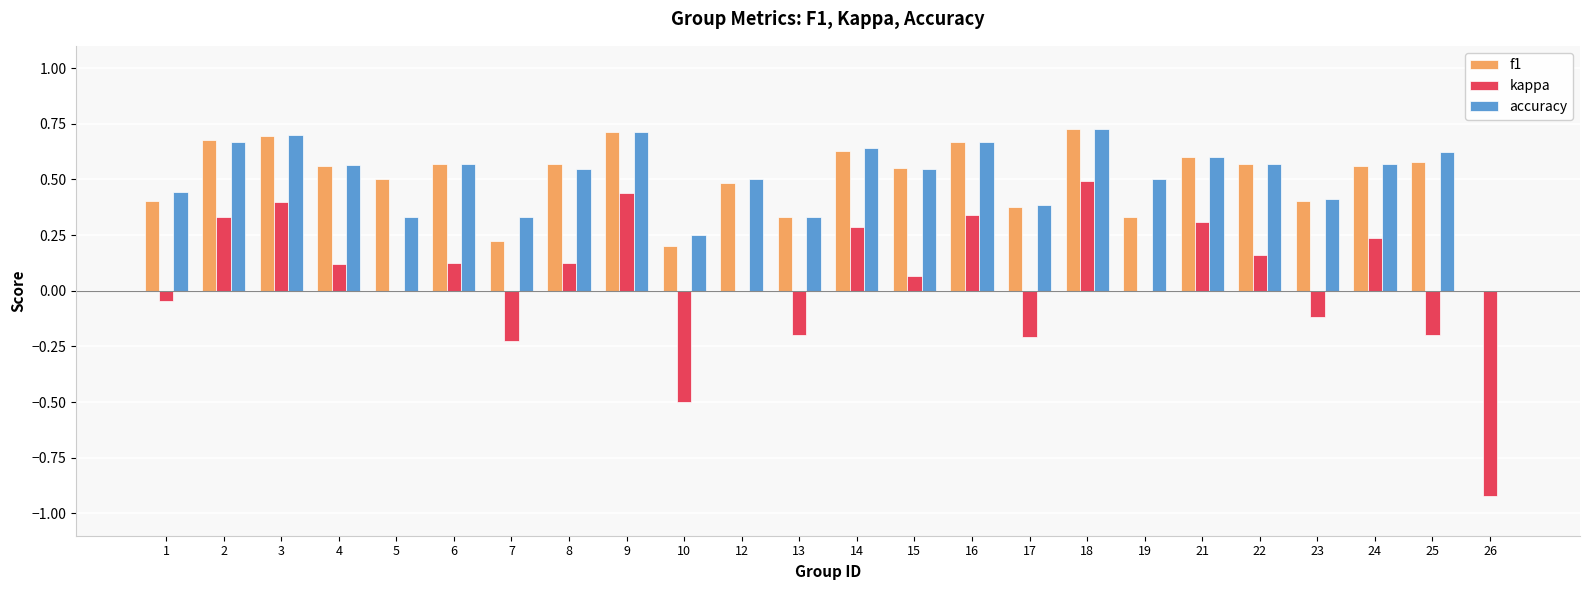

What is the total value across all series at 18?

1.9